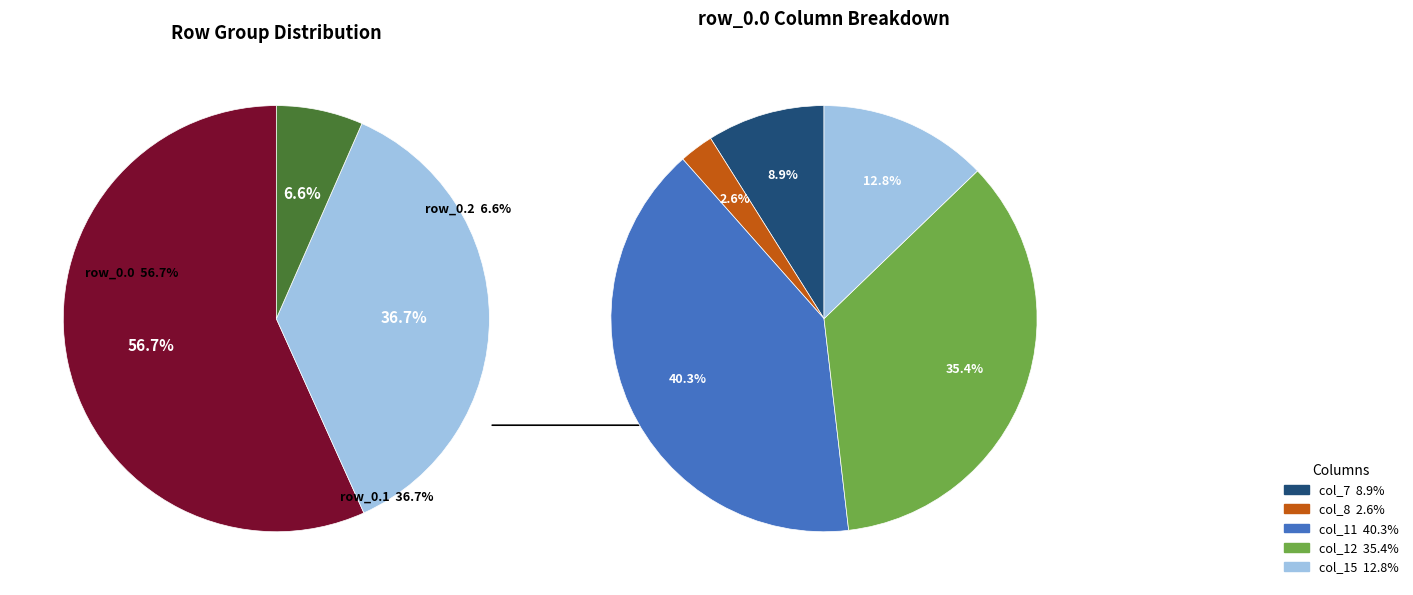

Between row_0.0 and row_0.2, which is larger?

row_0.0